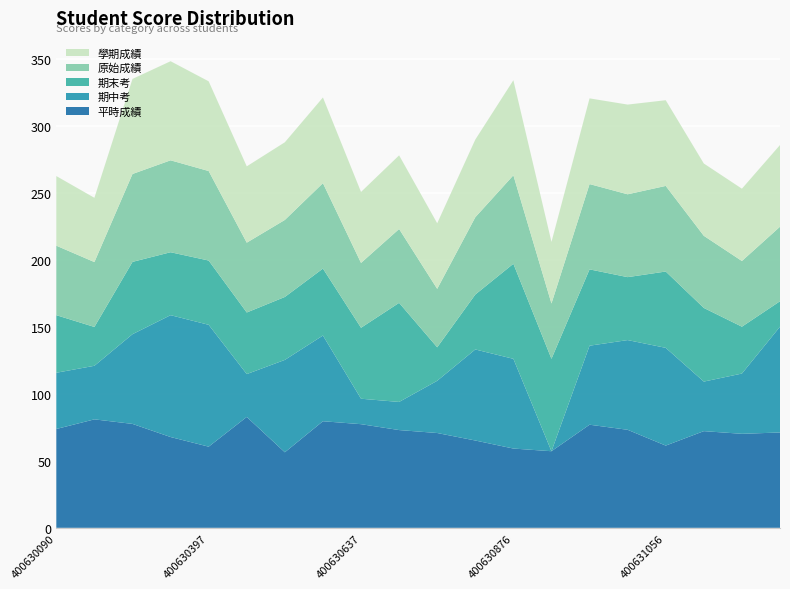

Reading left to right, transcribe all the data shown in this chart.

平時成績: 400630090=73.8	400630140=81.0	400630330=77.6	400630363=67.8	400630397=60.6	400630538=82.8	400630546=56.4	400630579=79.6	400630637=77.4	400630777=73.0	400630785=70.8	400630868=65.2	400630876=59.2	400630892=57.2	400630900=77.0	400630934=73.2	400631056=61.4	400631239=72.2	400631411=70.2	400631445=71.2
期中考: 400630090=42.0	400630140=40.0	400630330=67.0	400630363=91.0	400630397=91.0	400630538=32.0	400630546=69.0	400630579=64.0	400630637=19.0	400630777=21.0	400630785=39.0	400630868=68.0	400630876=67.0	400630892=0.0	400630900=59.0	400630934=67.0	400631056=73.0	400631239=37.0	400631411=45.0	400631445=79.0
期末考: 400630090=43.0	400630140=29.0	400630330=54.0	400630363=47.0	400630397=48.0	400630538=46.0	400630546=47.0	400630579=50.0	400630637=53.0	400630777=74.0	400630785=25.0	400630868=41.0	400630876=71.0	400630892=69.0	400630900=57.0	400630934=47.0	400631056=57.0	400631239=55.0	400631411=35.0	400631445=19.0
原始成績: 400630090=51.9	400630140=48.5	400630330=65.6	400630363=68.6	400630397=66.8	400630538=52.1	400630546=57.5	400630579=63.8	400630637=48.4	400630777=55.1	400630785=43.6	400630868=57.7	400630876=66.1	400630892=41.3	400630900=63.7	400630934=61.9	400631056=63.9	400631239=53.9	400631411=49.1	400631445=55.7
學期成績: 400630090=52.0	400630140=48.0	400630330=71.0	400630363=74.0	400630397=67.0	400630538=57.0	400630546=58.0	400630579=64.0	400630637=53.0	400630777=55.0	400630785=49.0	400630868=58.0	400630876=71.0	400630892=46.0	400630900=64.0	400630934=67.0	400631056=64.0	400631239=54.0	400631411=54.0	400631445=61.0